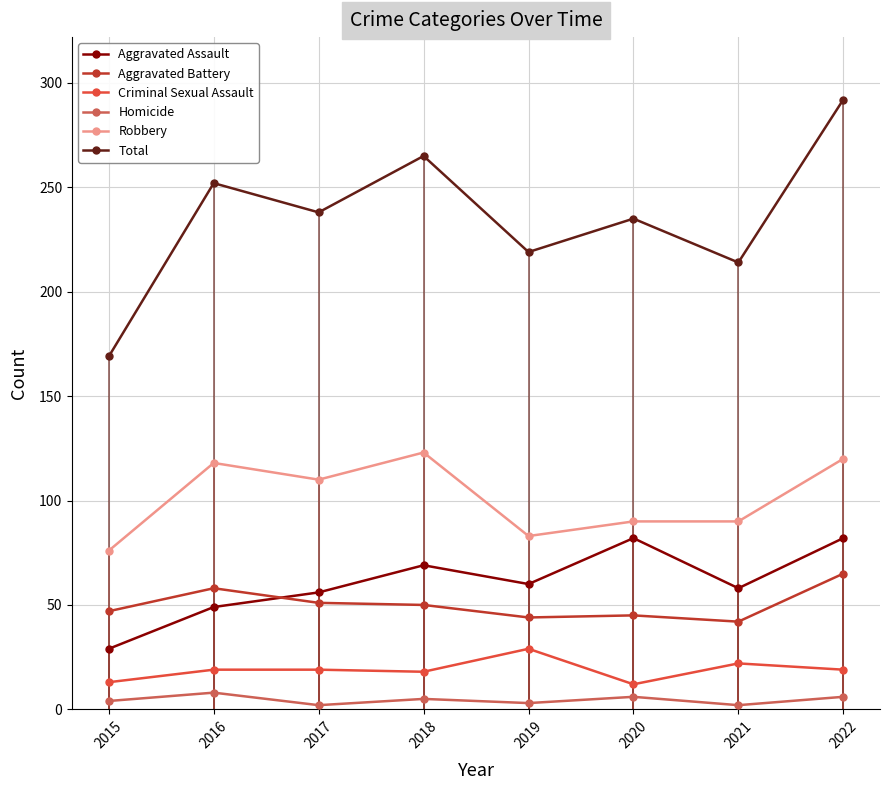

At which category is the sum across all series the highest?

2022